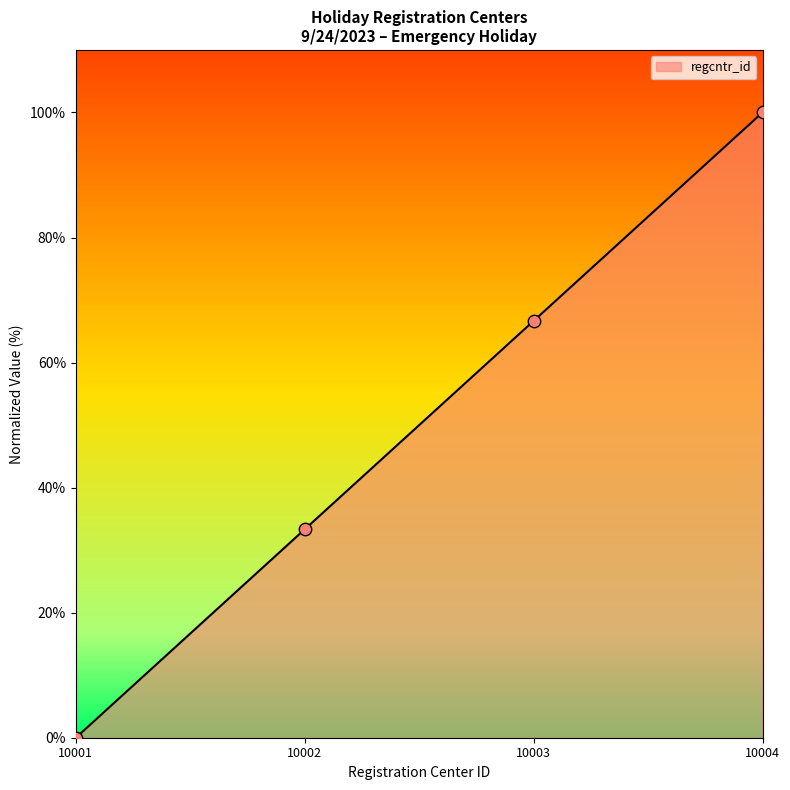

What is the change in value from 10002 to 10004?

+66.7